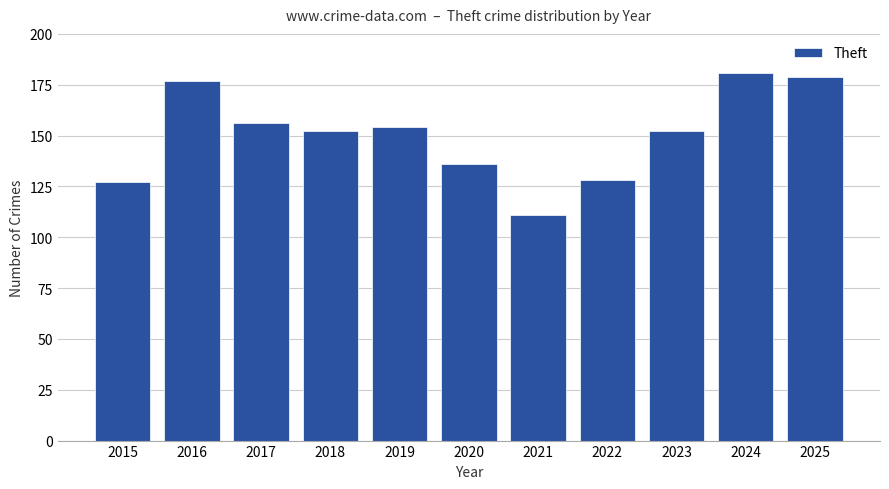

What is the difference between the maximum and second lowest values?

54